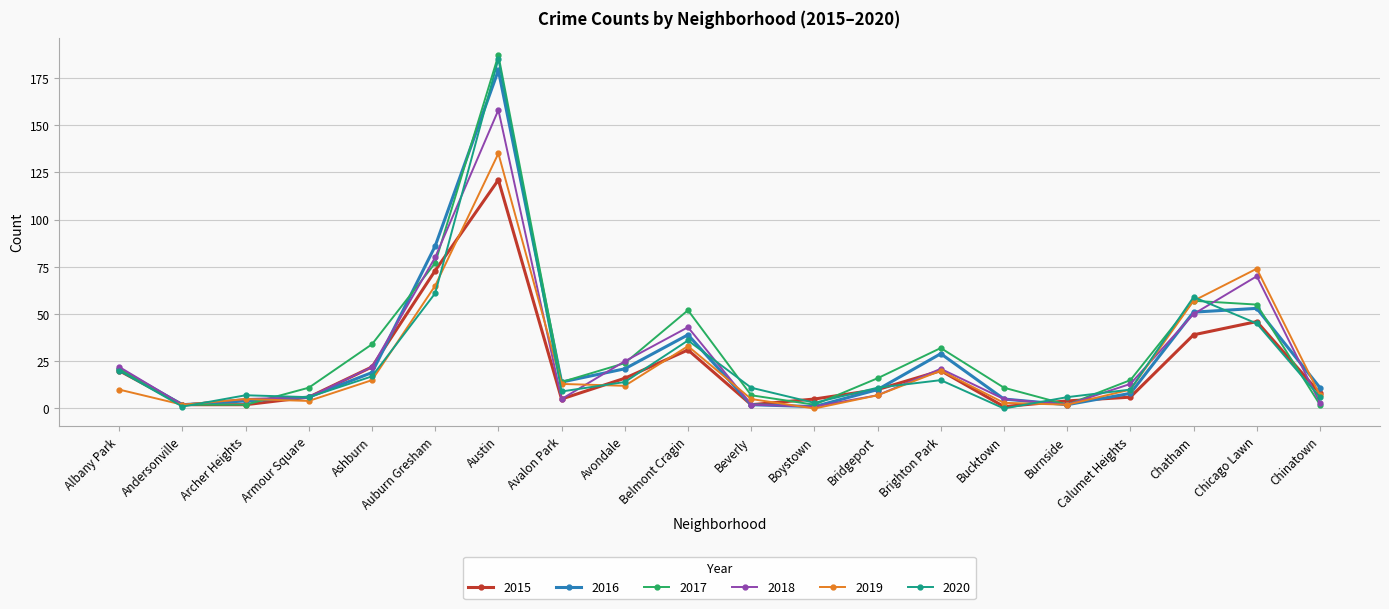

What value does the 2017 series have at Bucktown?

11